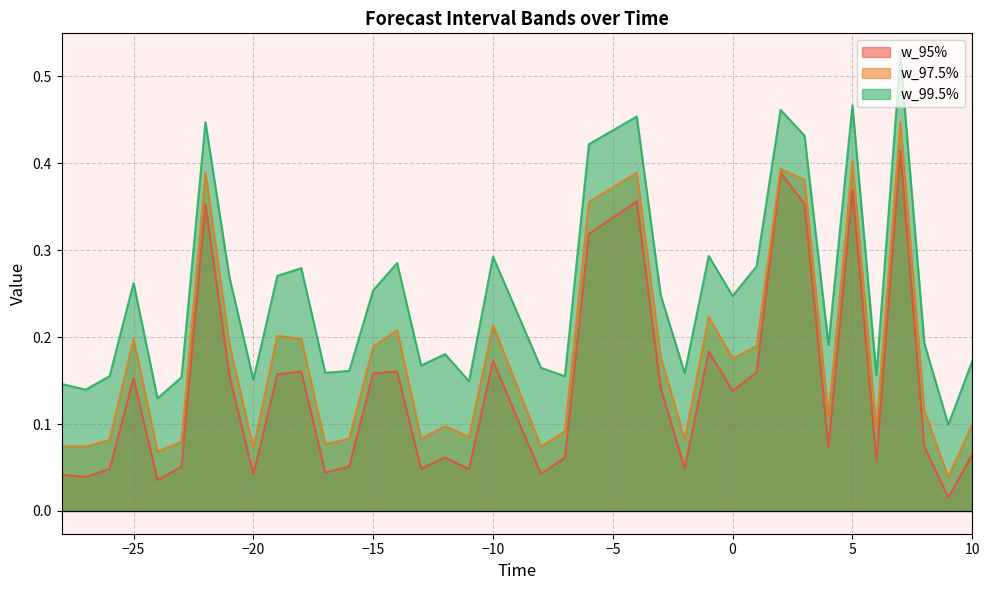

What is the value of the w_99.5% point at the 21st from the left?

0.2